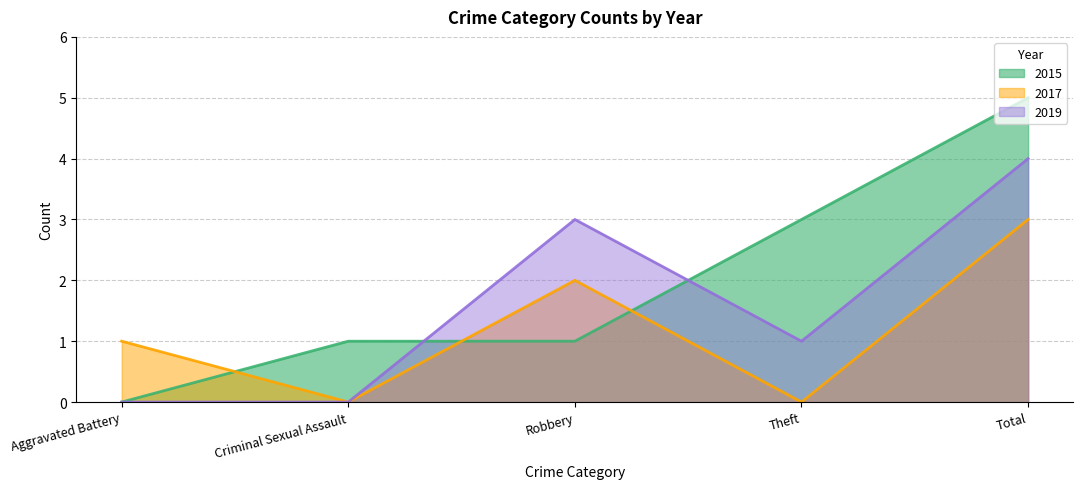

Which series ends up on top after the final intersection of 2017 and 2015?

2015